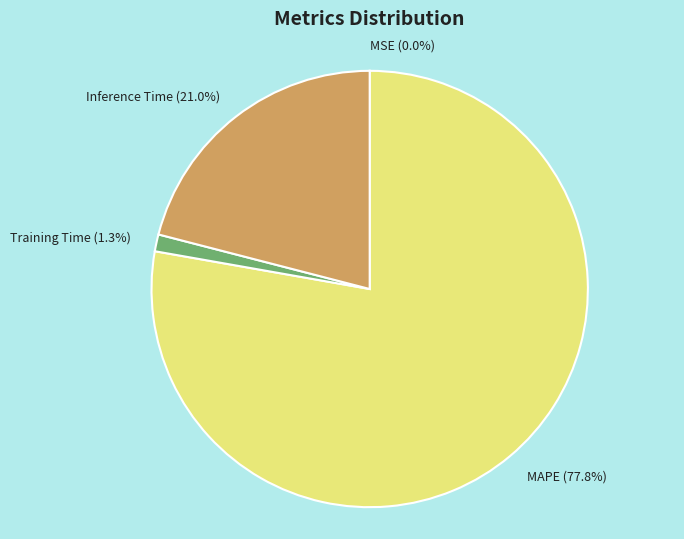

Which category has the biggest portion of the pie?

MAPE (77.8%)